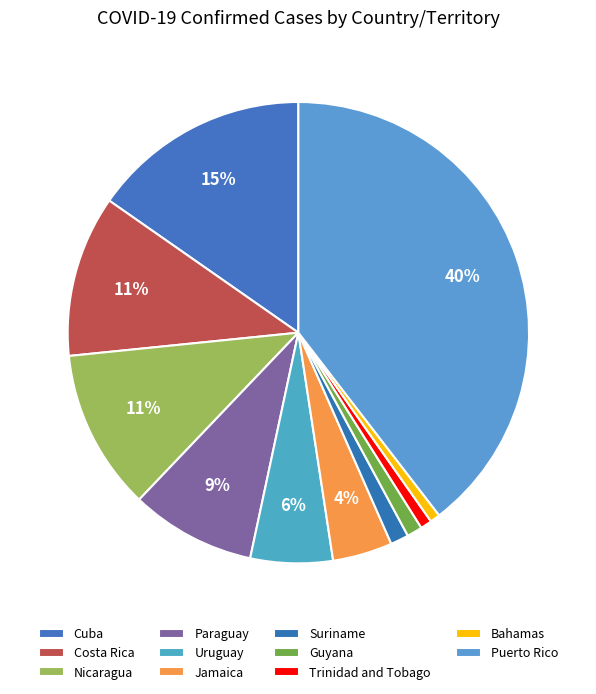

Combined, do Trinidad and Tobago and Bahamas account for over 50%?

No